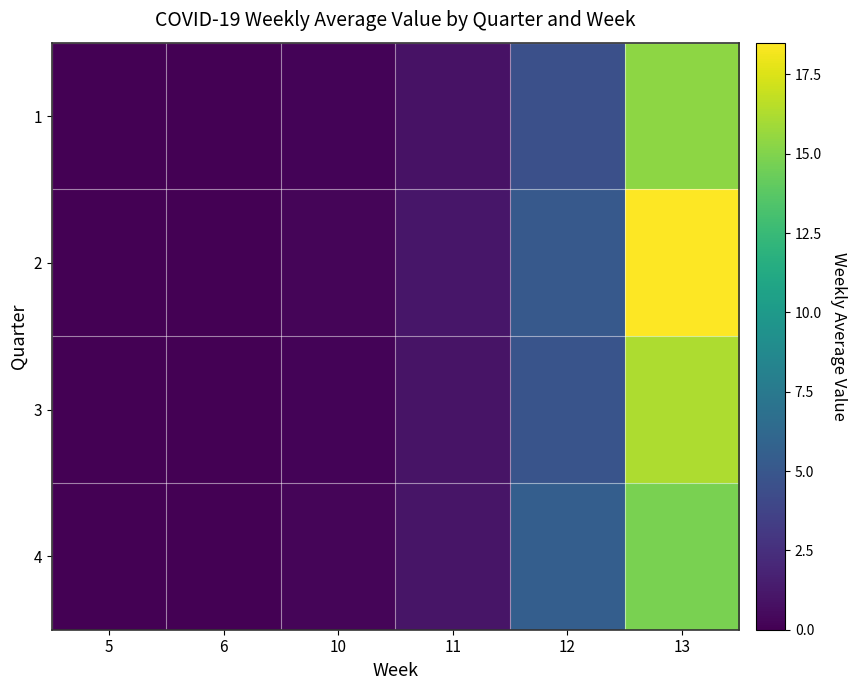

Reading right to left, list all the values displayed in this chart.

1: 13=15.4	12=4.5	11=0.9	10=0.2	6=0.0	5=0.0
2: 13=18.5	12=5.2	11=1.1	10=0.2	6=0.0	5=0.0
3: 13=16.2	12=4.8	11=0.9	10=0.2	6=0.0	5=0.0
4: 13=14.8	12=5.5	11=1.1	10=0.2	6=0.0	5=0.0